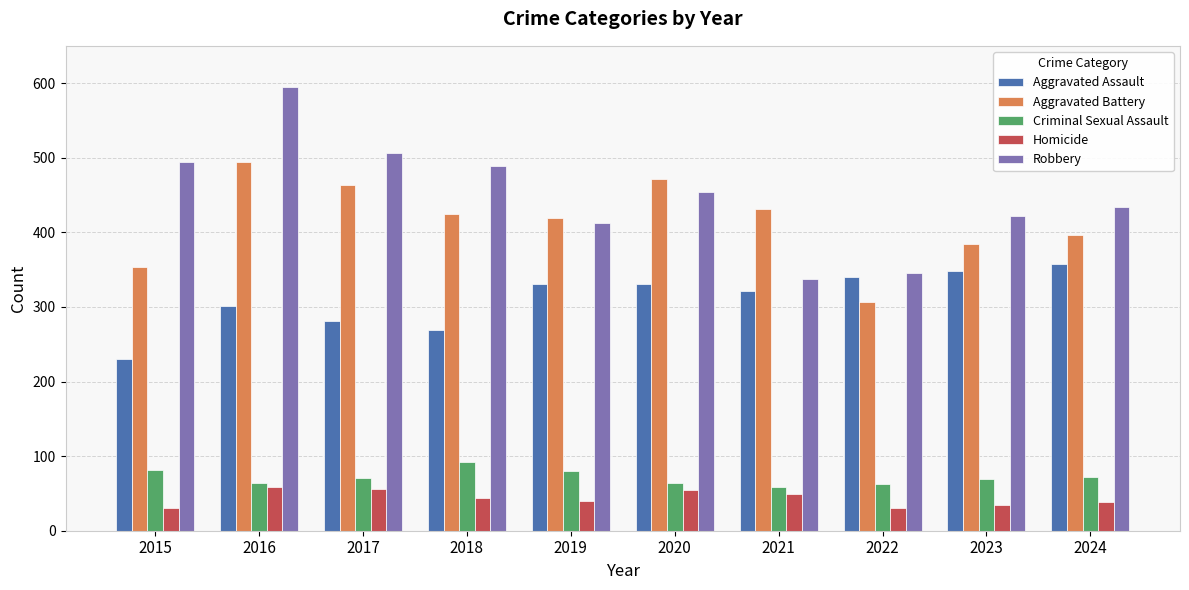

How many bars are there in total?

50